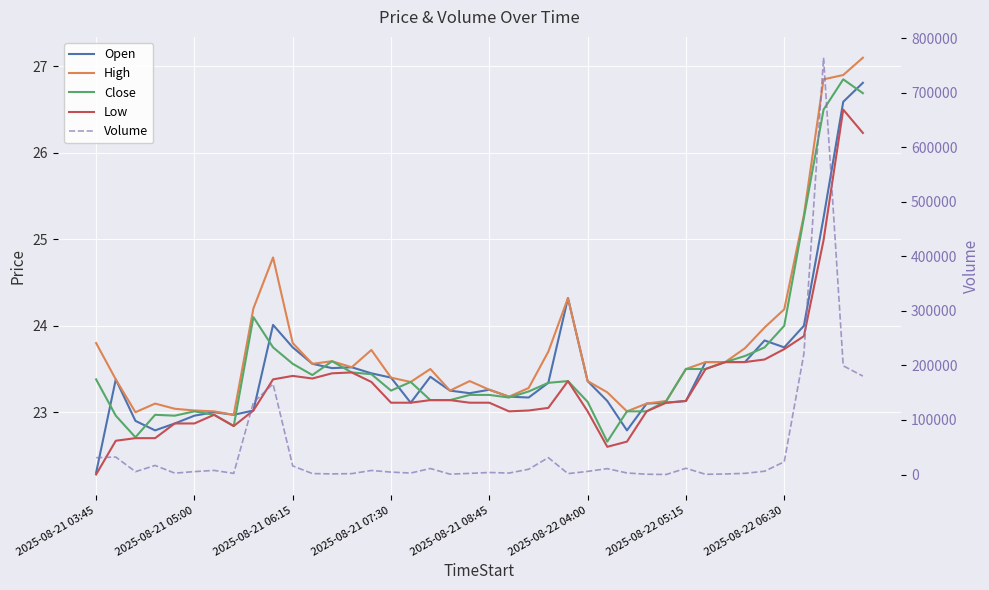

At 39, list the series in order from smallest to largest.

Low, Close, Open, High, Volume